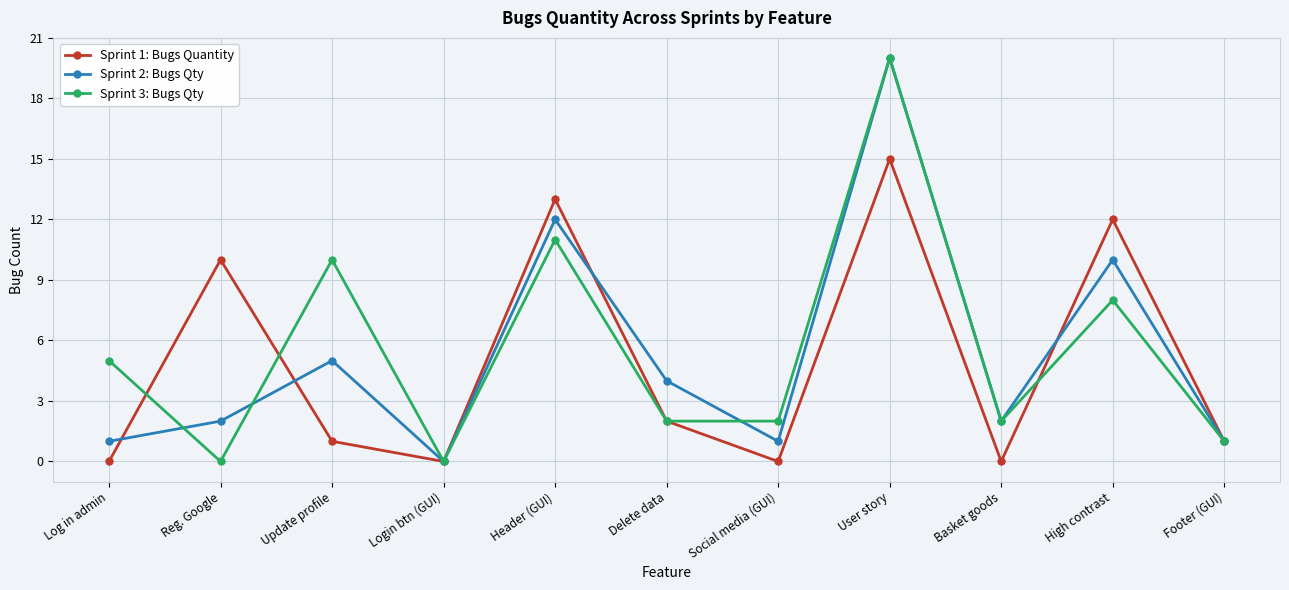

At which label does Sprint 2: Bugs Qty reach its peak?

User story